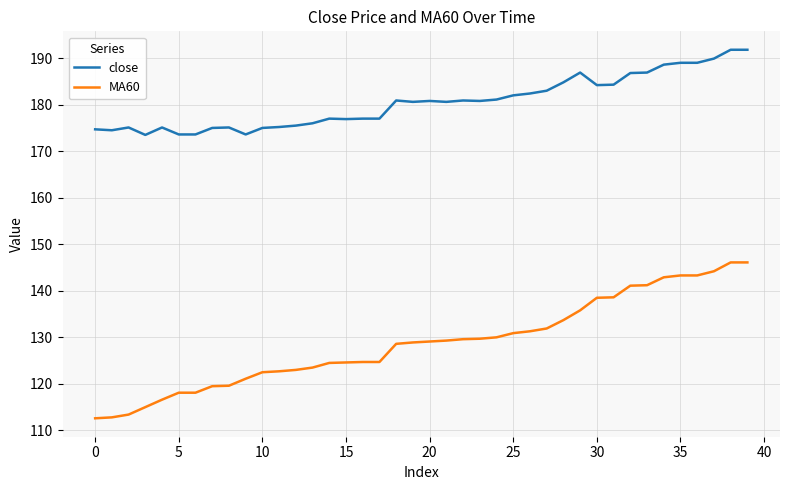

Which series has the widest spread of values?

MA60